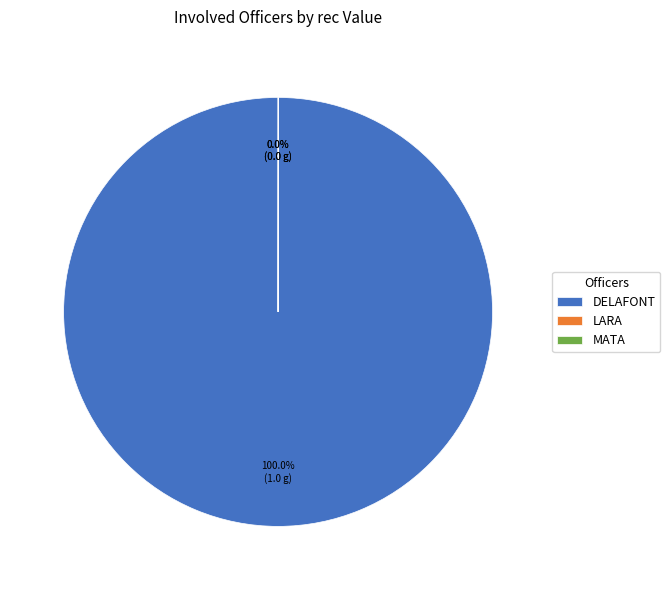

Does DELAFONT represent more than half of the total?

Yes